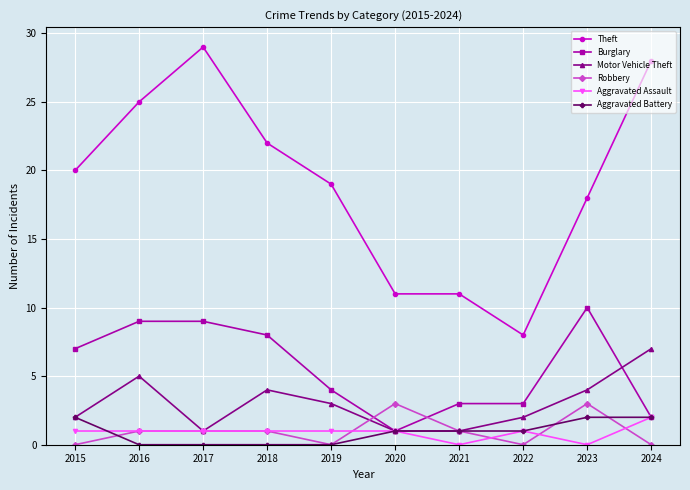

What is the difference between the second highest and second lowest values in the Robbery series?

3